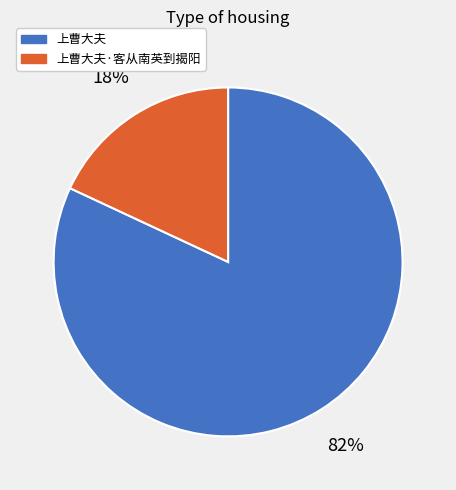

Is the sum of 上曹大夫 and 上曹大夫·客从南英到揭阳 greater than half?

Yes